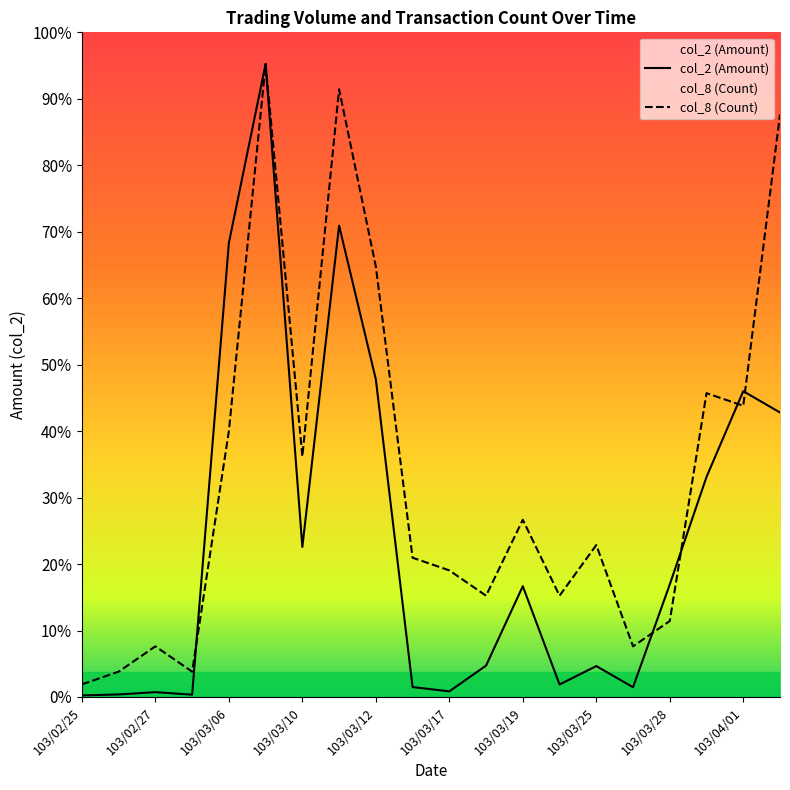

True or false: col_2 (Amount) has more than 1 interior local peaks.

True